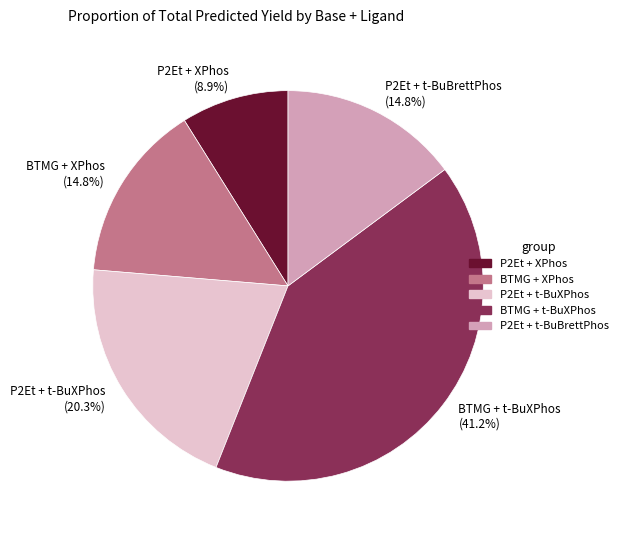

What is the ratio of the value at BTMG + t-BuXPhos (41.2%) to the value at BTMG + XPhos (14.8%)?

2.8